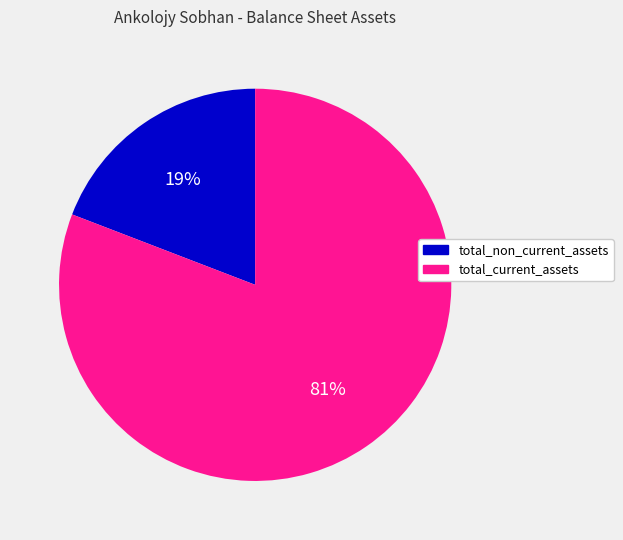

The total_non_current_assets slice represents 19% of the pie. True or false?

True